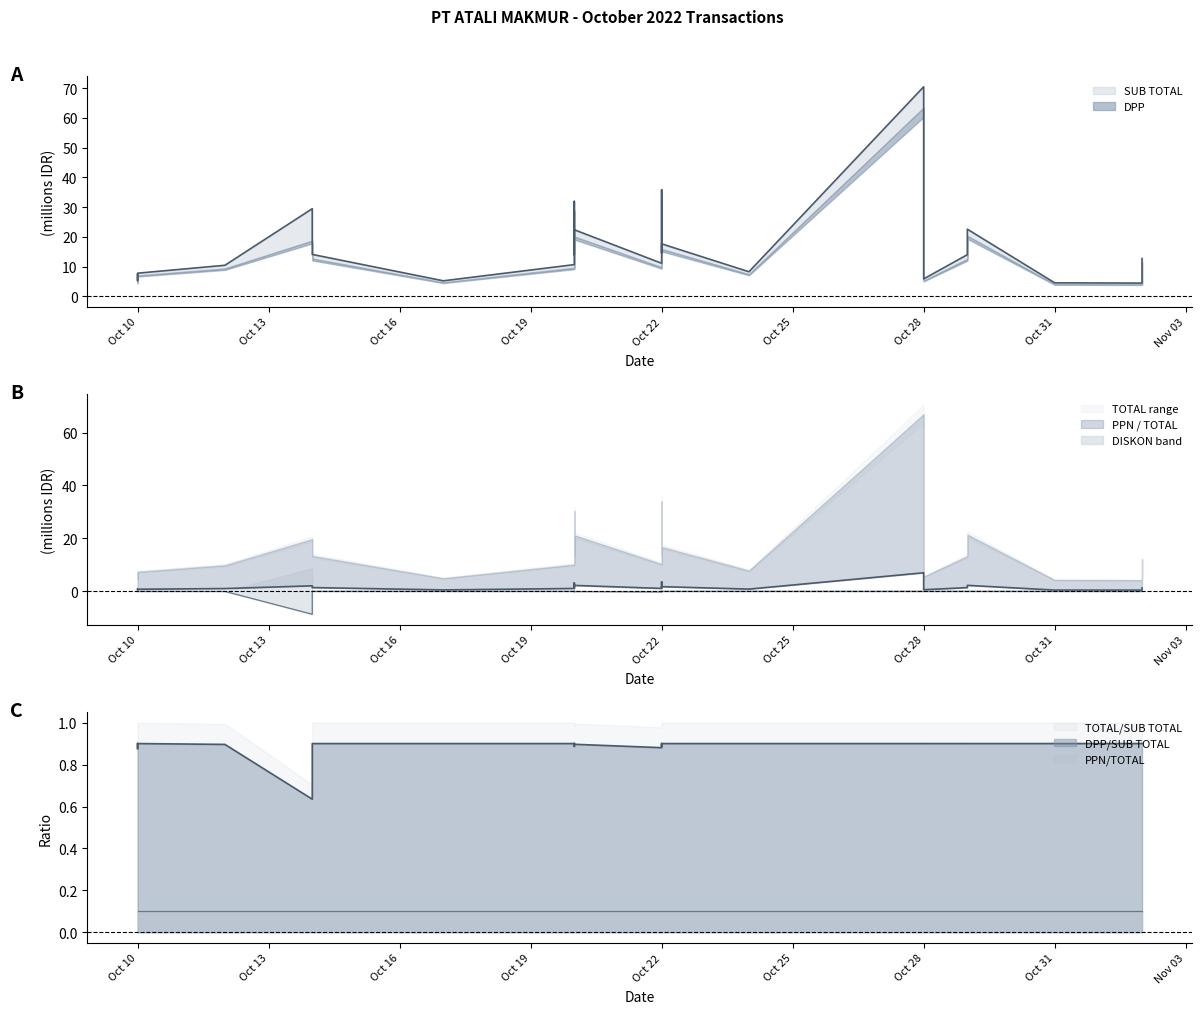

Between 2022-10-20 and 2022-10-20, which series saw the biggest shift?

SUB TOTAL